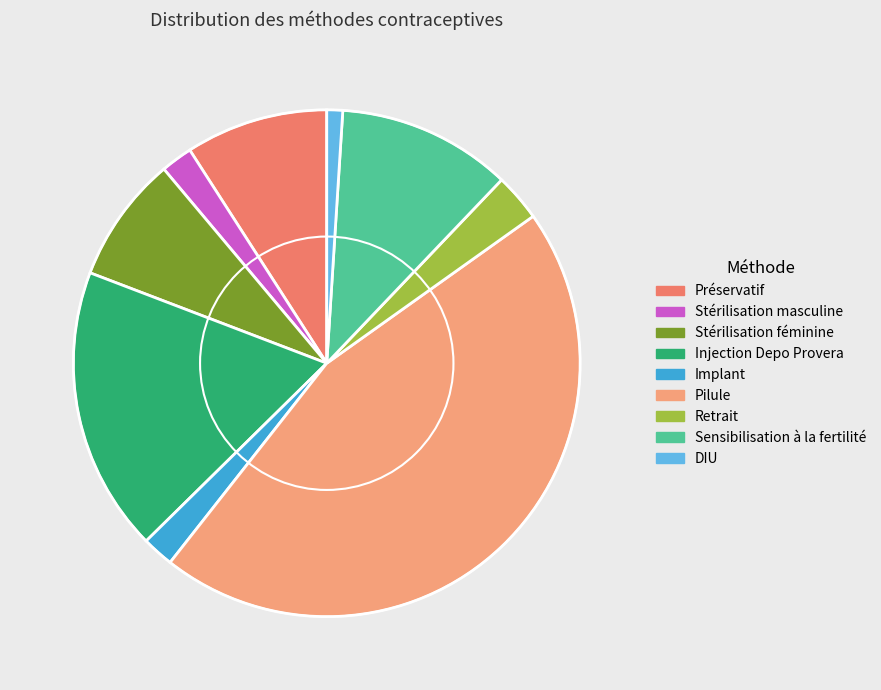

The Implant slice represents 2% of the pie. True or false?

True